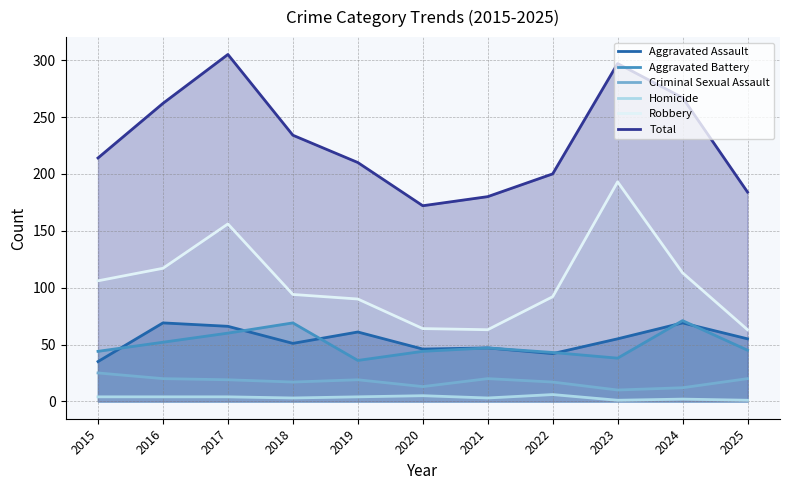

Which series has the widest spread of values?

Total